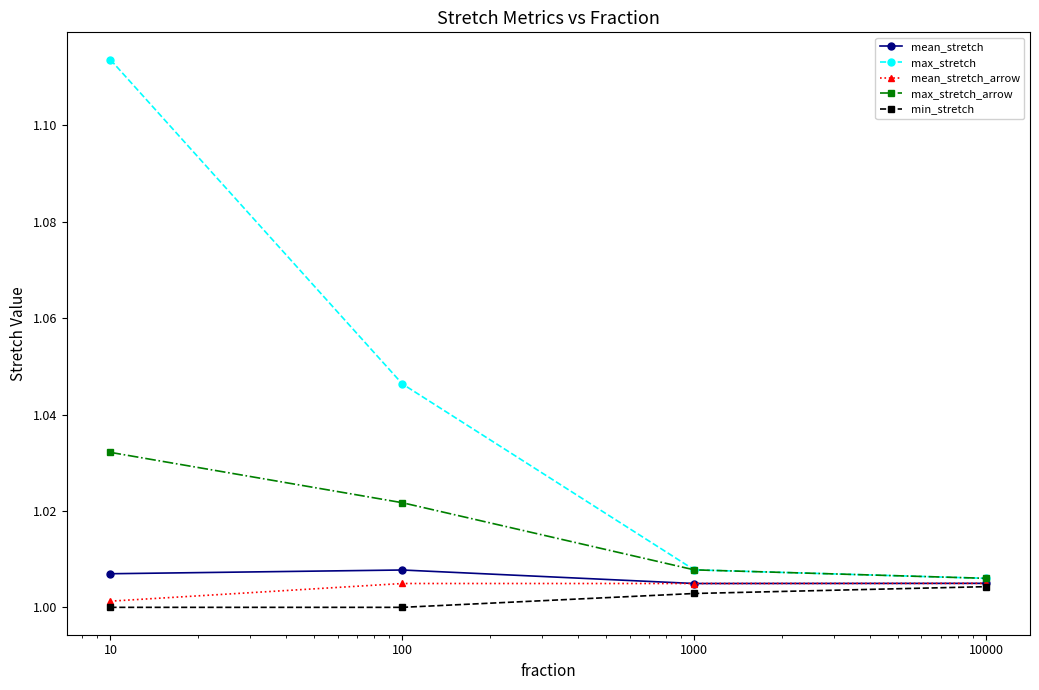

True or false: mean_stretch_arrow and max_stretch_arrow intersect in this chart.

False